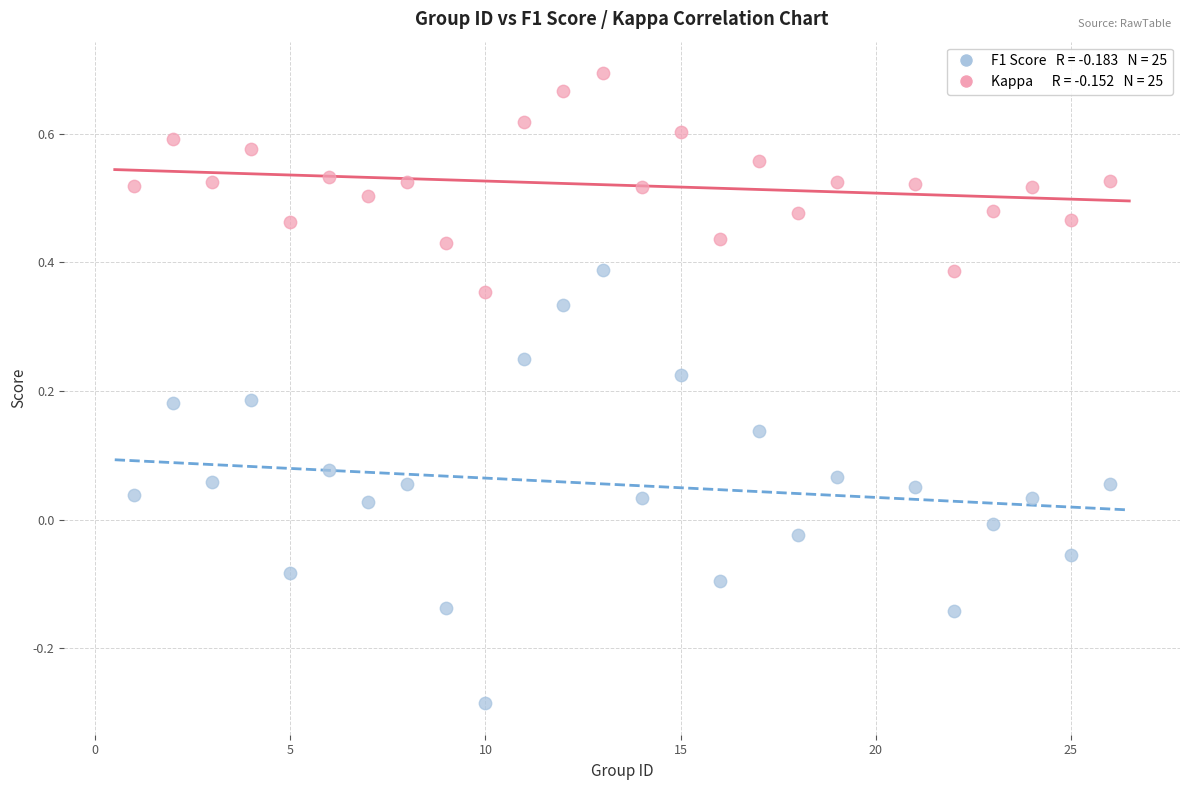

Across all data points, what is the range of Y values (max minus min)?

1.0